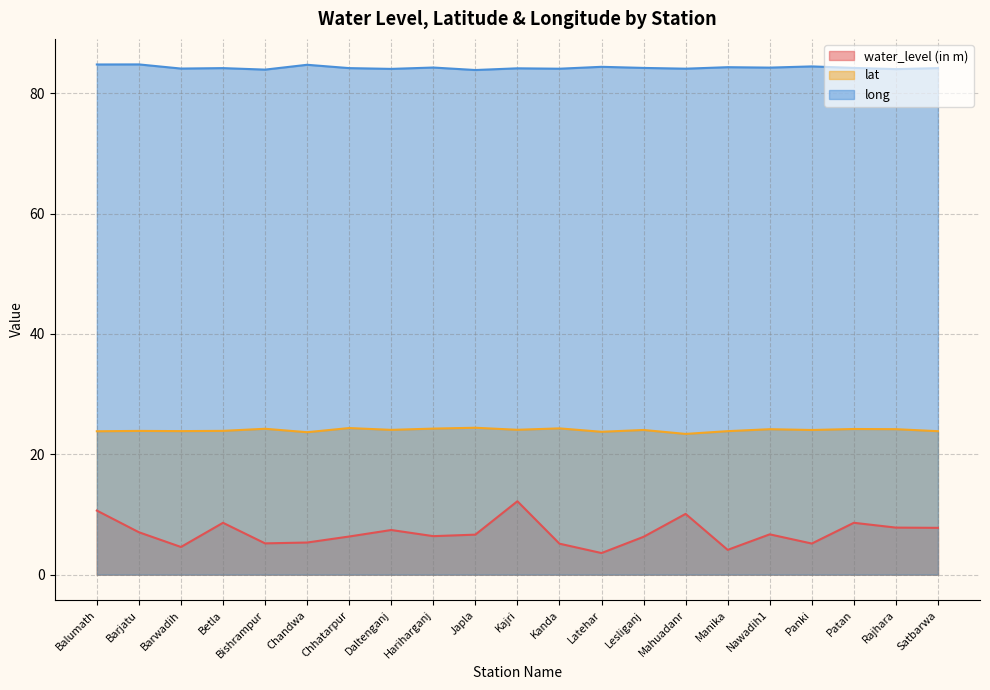

Between Bishrampur and Lesliganj, which series saw the biggest shift?

water_level (in m)